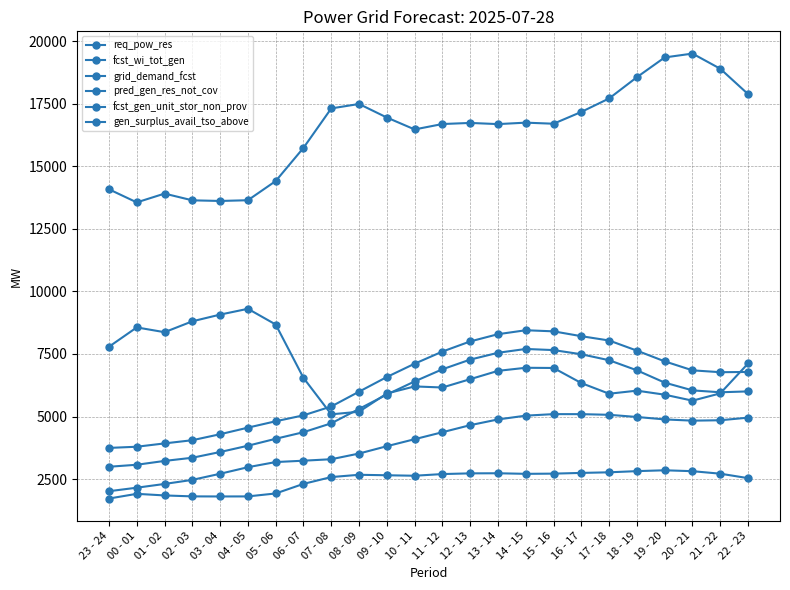

At how many categories does at least one series exceed 3222?

24